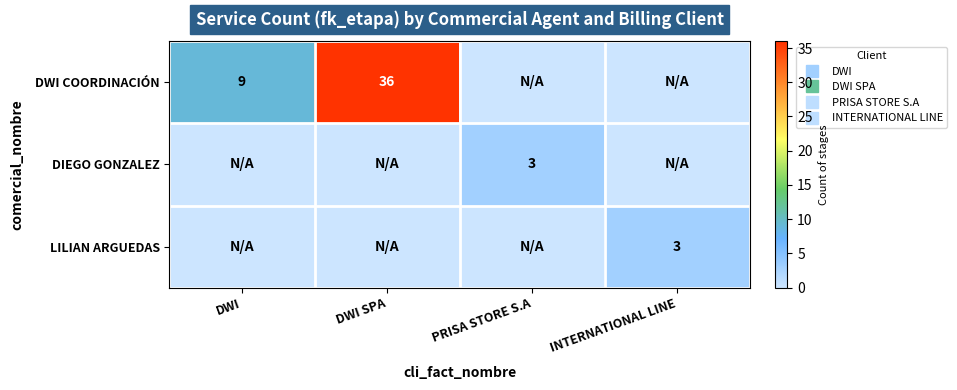

What is the difference between the maximum and minimum values in the DIEGO GONZALEZ series?

3